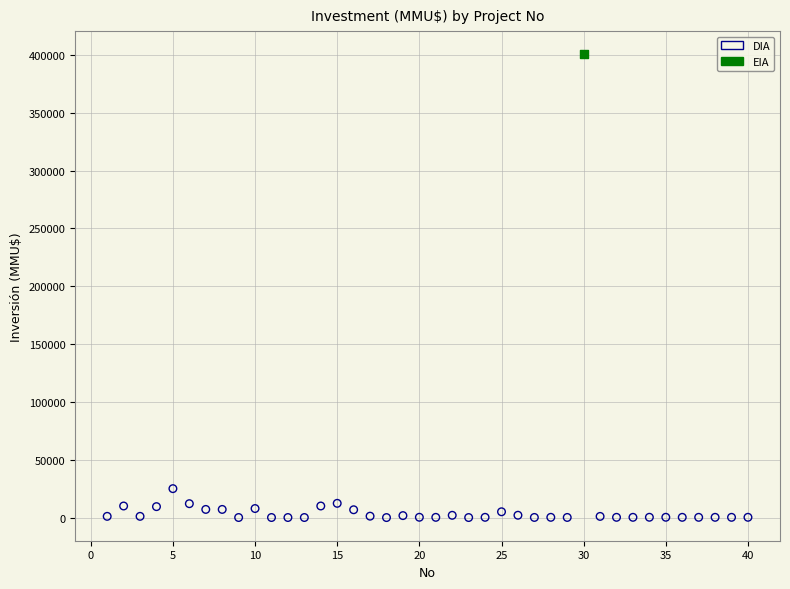

What are all the series names shown in the legend?

DIA, EIA